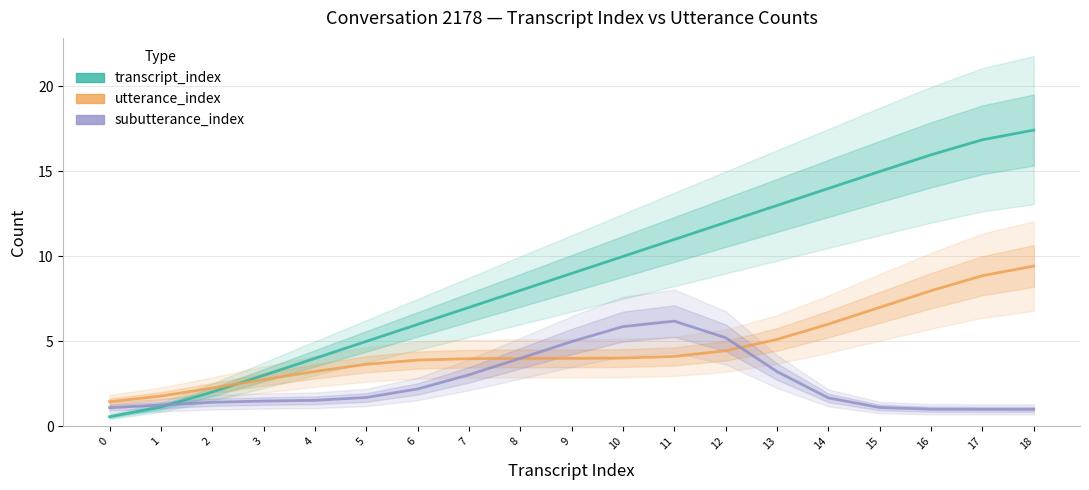

Where is transcript_index nearest to the value 9?

9